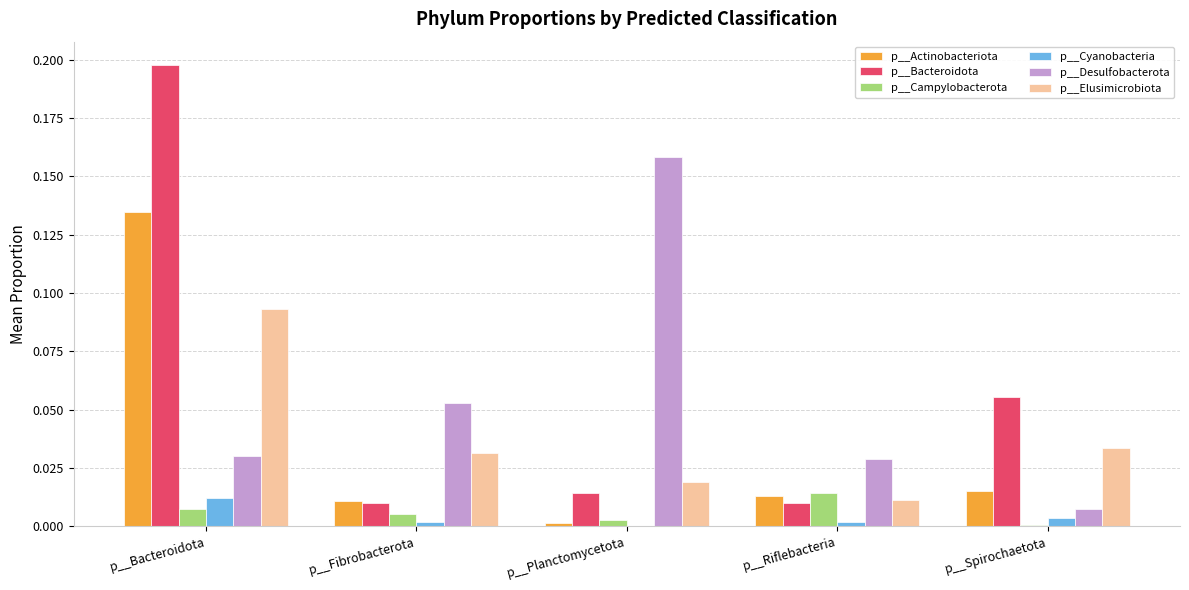

At which category is the sum across all series the highest?

p__Bacteroidota